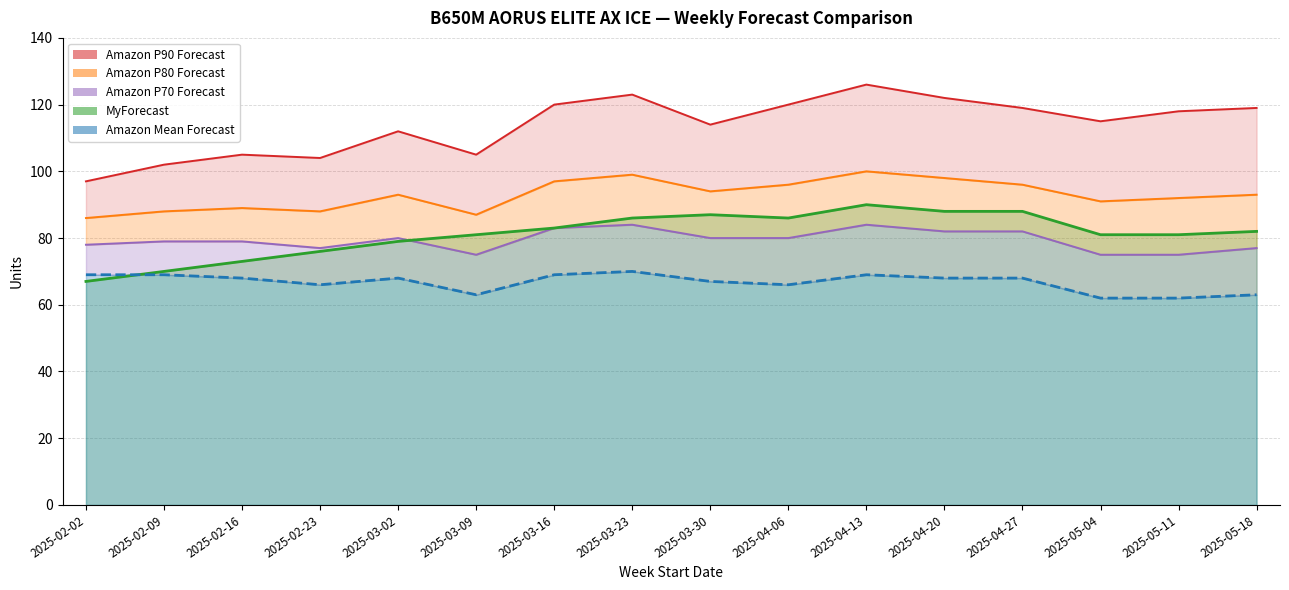

At how many categories does at least one series exceed 115?

8